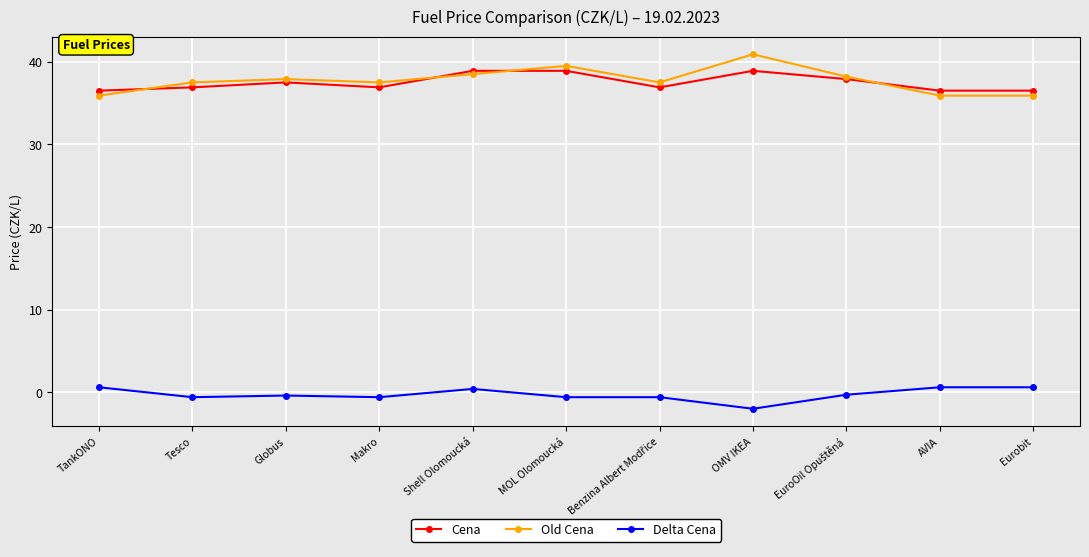

Is this an area chart (filled region under the line)?

No